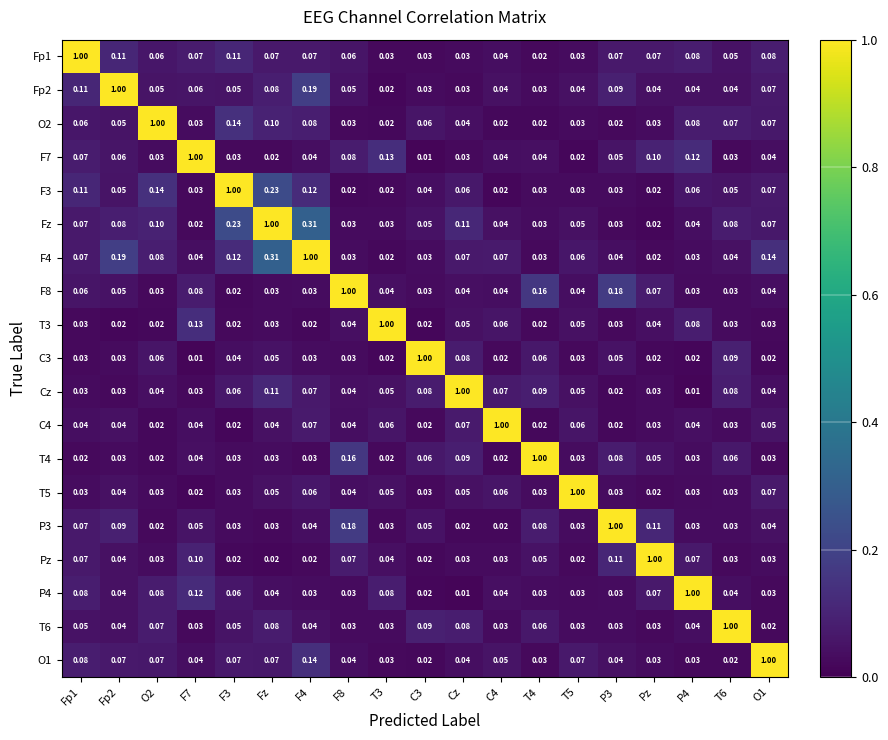

Is the value of Cz at T5 greater than the value of T6 at C4?

Yes